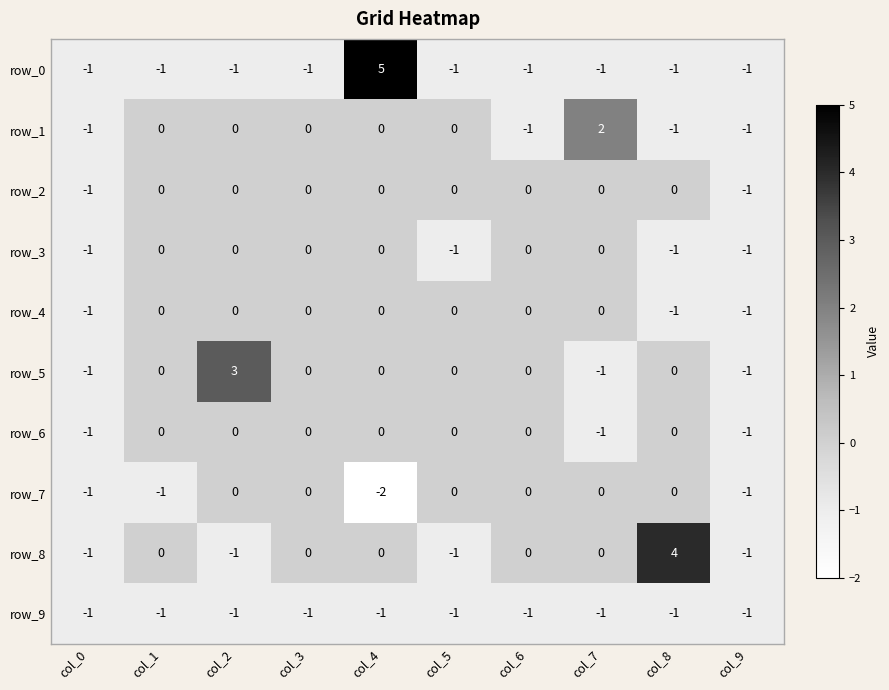

What is the sum of the row_9 values at col_6 and col_4?

-2